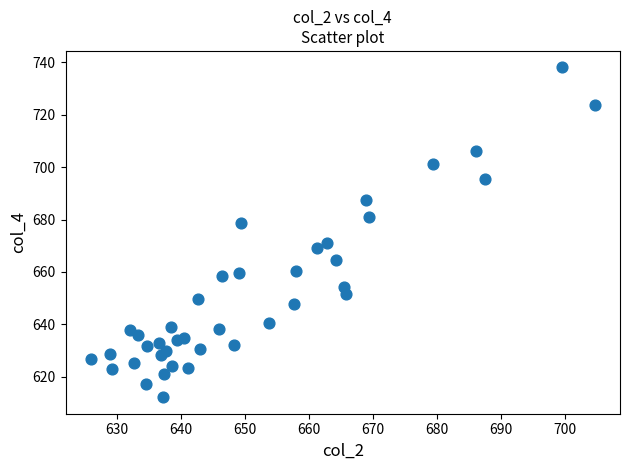

What is the range of X values (max minus min)?

78.7